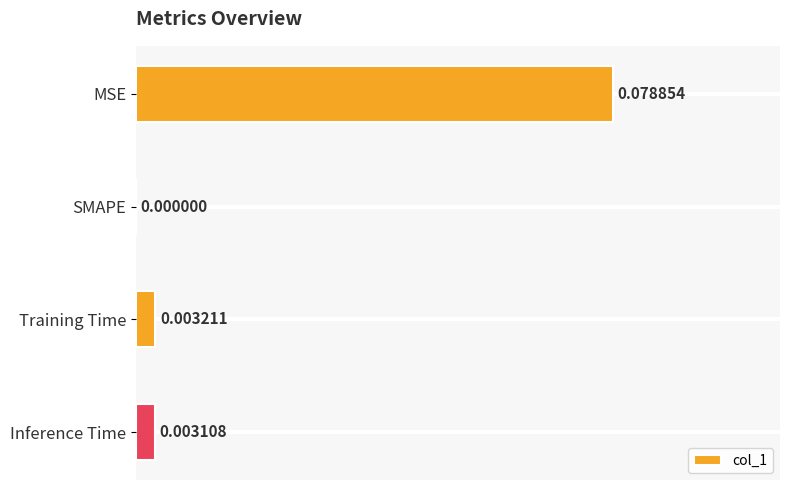

At which label is the value closest to 0?

SMAPE